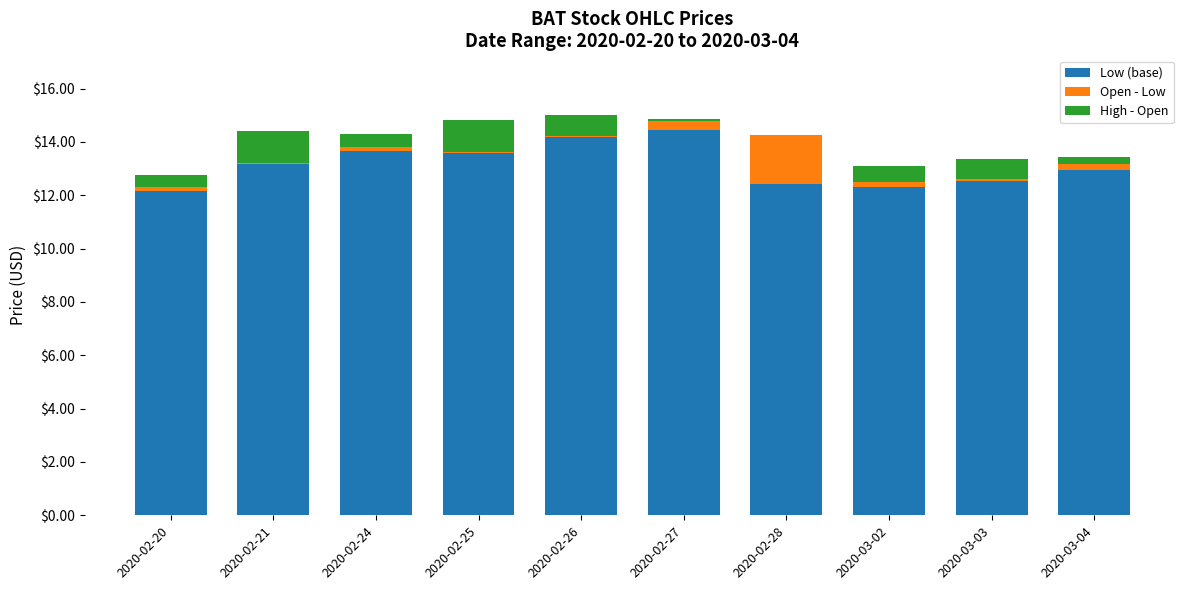

True or false: Low (base) has a value of 4.6 at 2020-02-25.

False